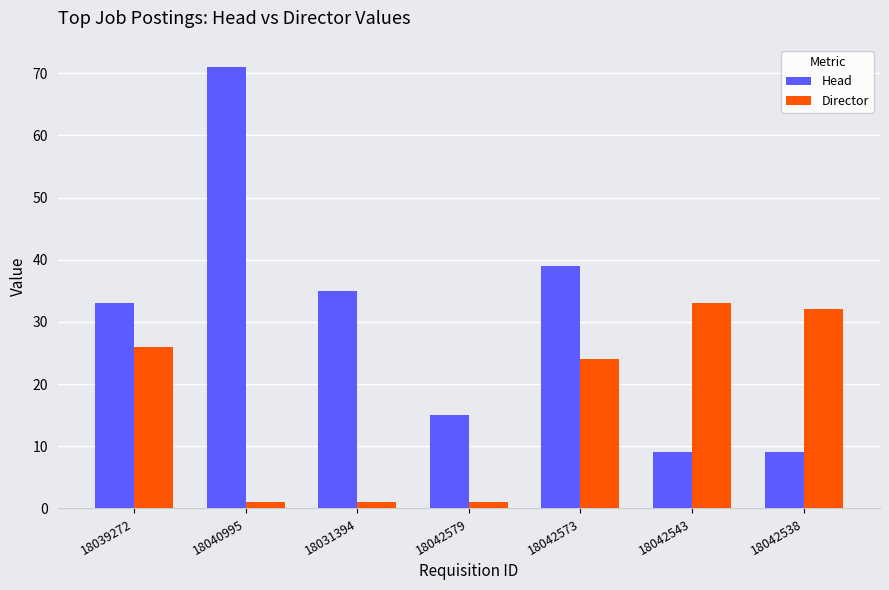

At how many categories does at least one series exceed 63?

1